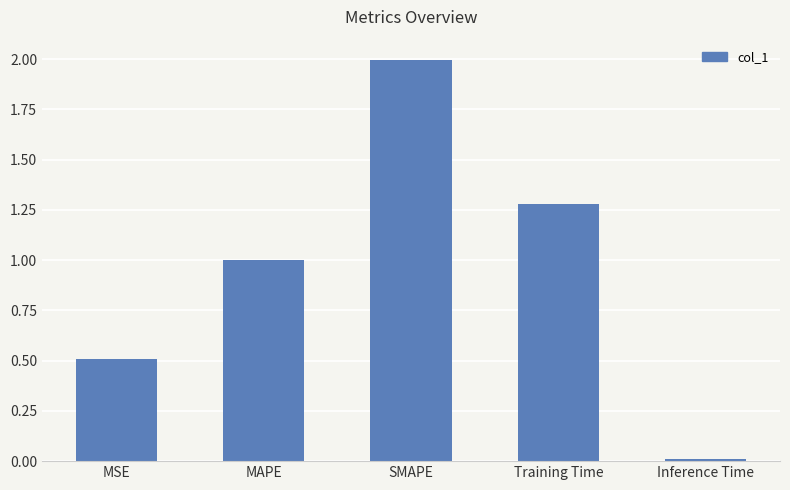

What value does the data have at MSE?

0.5